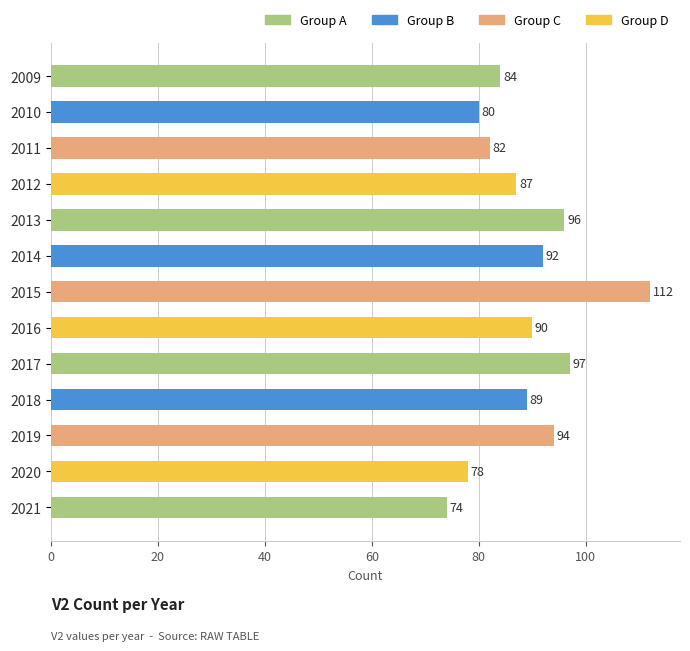

What is the difference between the maximum and minimum values?

38